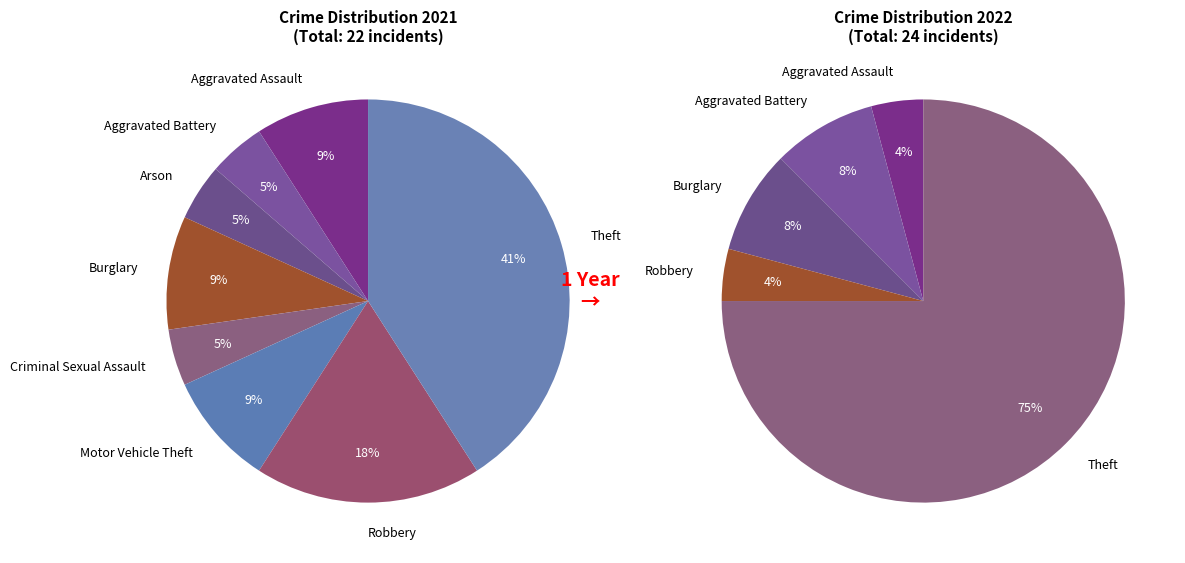

Which series has the largest range (max minus min)?

values_2022